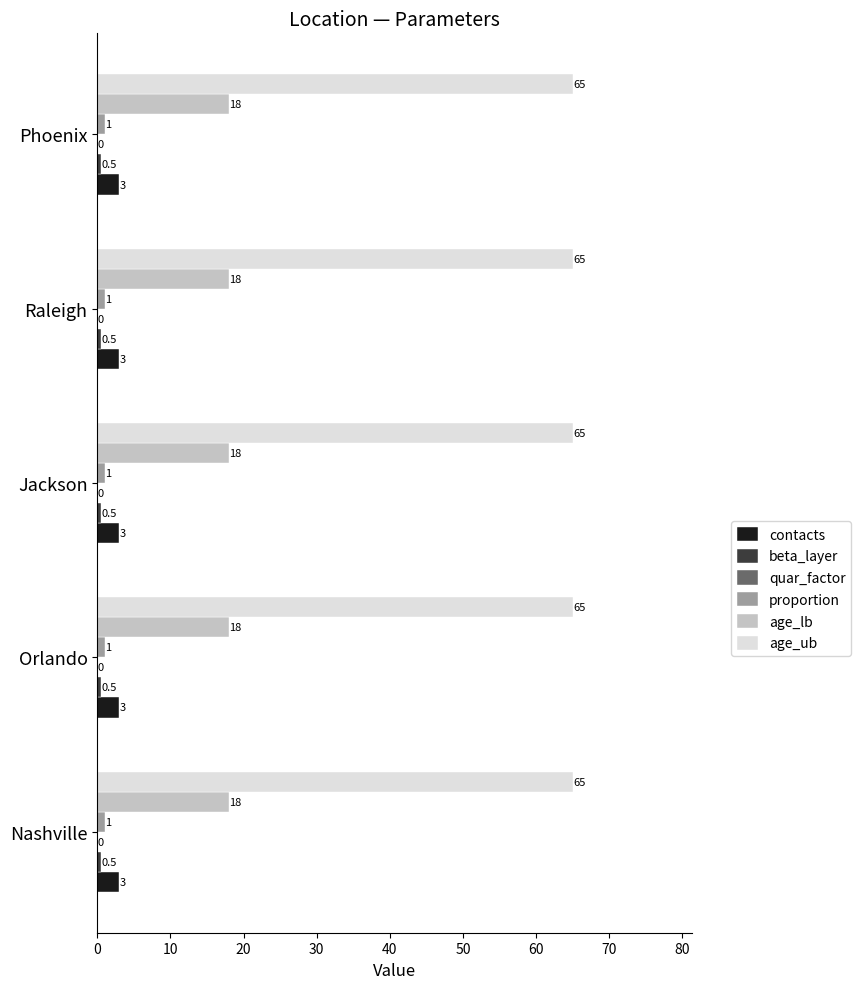

What is the average value of the contacts series?

3.0